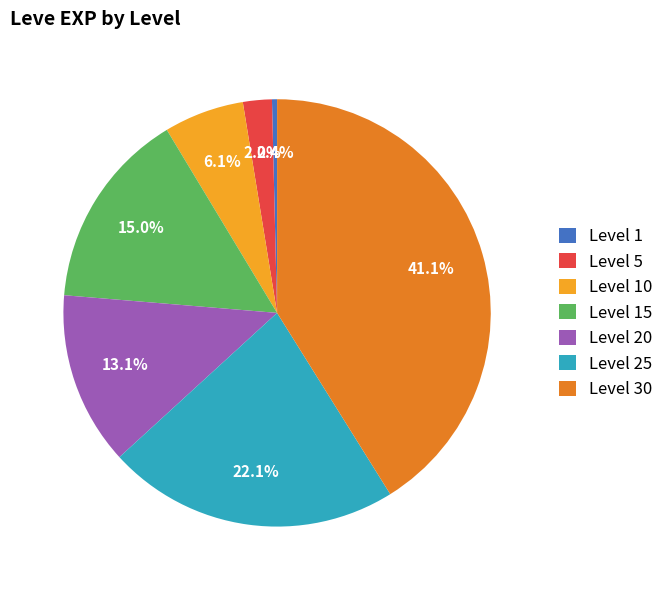

Is Level 25 the majority of the pie?

No